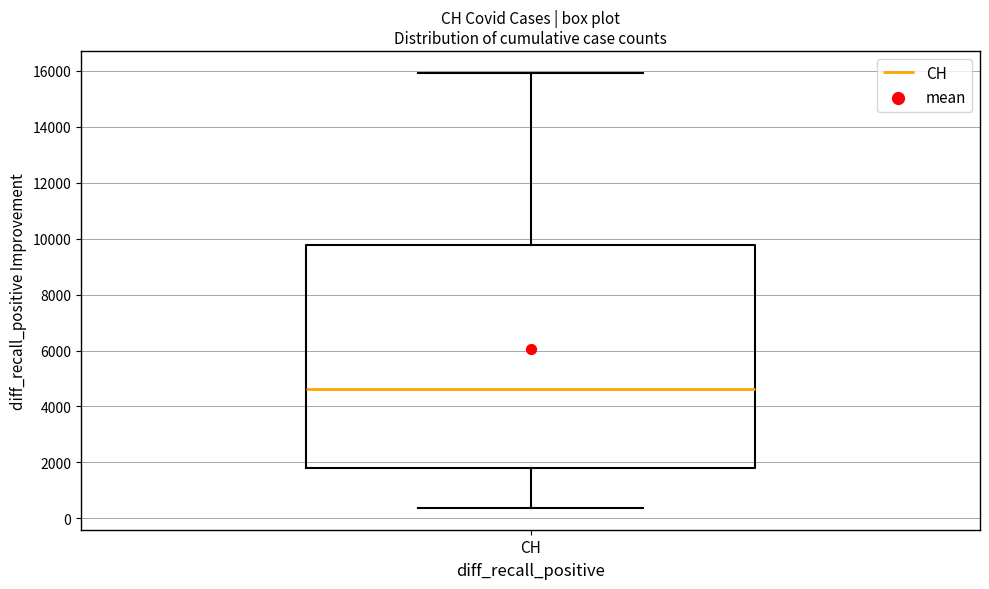

Where does the lower whisker of the box for CH end on the y-axis? The values are not printed on the chart, so give them approximately, as read against the axis.

400